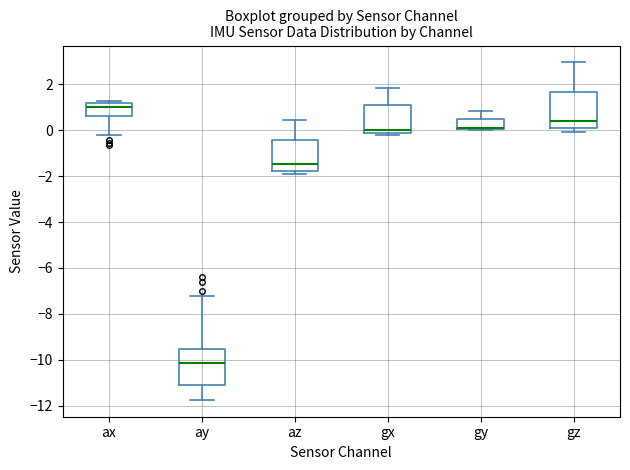

Reading left to right, read every box against the y-axis: the position of its median line, the range the box covers, and the ends of its whiskers. The values are not printed on the chart, so give them approximately, as read against the axis.

ax: median 1.0, box 0.6 to 1.2, whiskers -0.2 to 1.2
ay: median -10.2, box -11.0 to -9.6, whiskers -11.8 to -7.2
az: median -1.4, box -1.8 to -0.4, whiskers -2.0 to 0.4
gx: median 0.0, box -0.2 to 1.2, whiskers -0.2 (just below the box's lower edge) to 1.8
gy: median 0.2 (drawn on the box's lower edge), box 0.0 to 0.4, whiskers 0.0 (just below the box's lower edge) to 0.8
gz: median 0.4, box 0.0 to 1.6, whiskers 0.0 (just below the box's lower edge) to 3.0